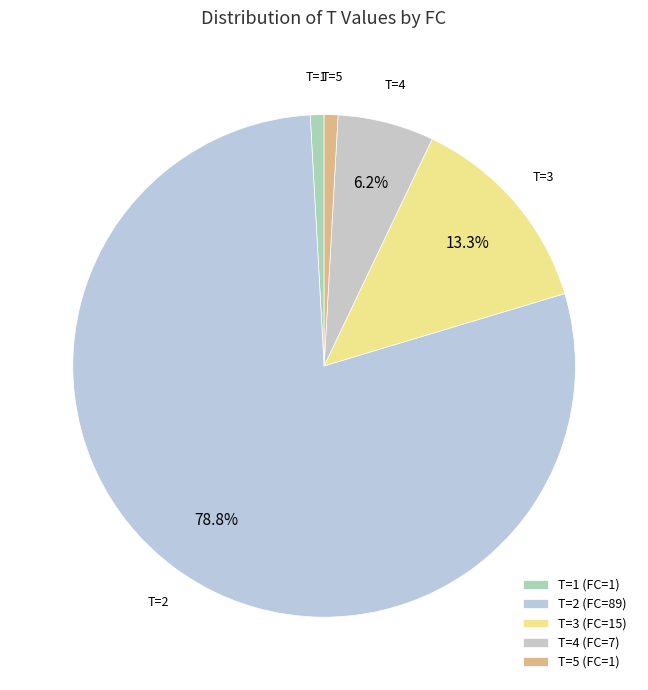

Combined, what portion of the pie is T=3 (FC=15) and T=2 (FC=89)?

92.0%